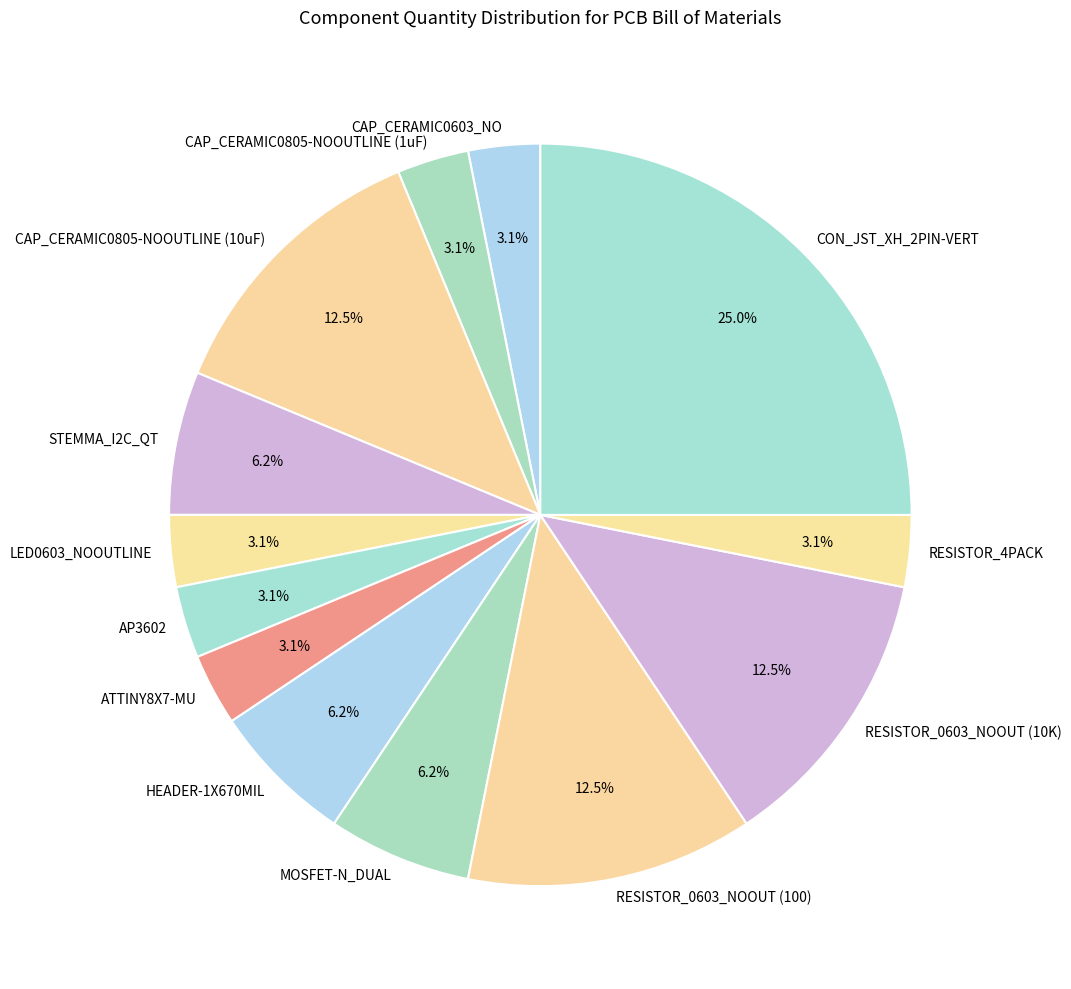

Does CON_JST_XH_2PIN-VERT represent more than half of the total?

No